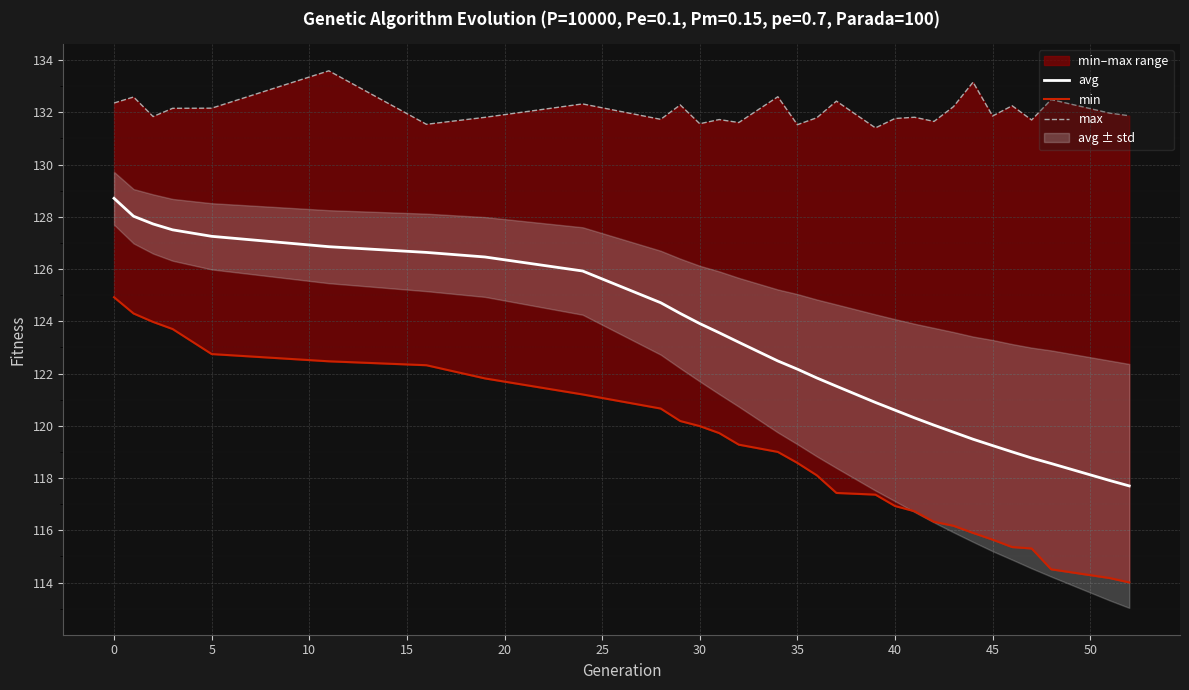

True or false: avg has a value of 127.3 at 5.

True